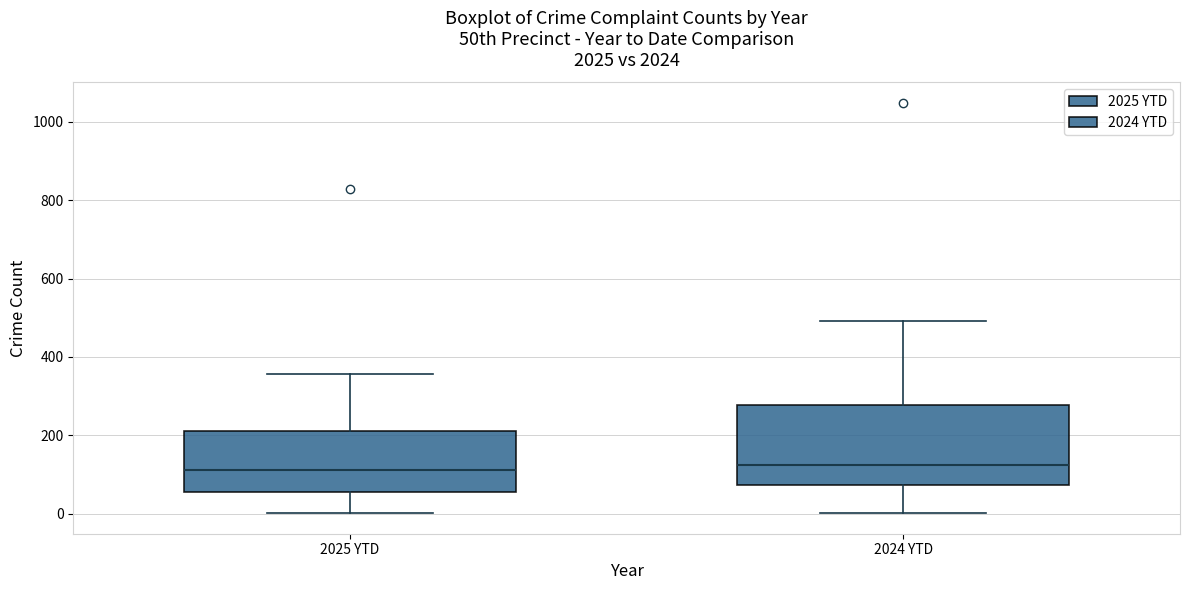

Which box is the tallest, from its lower edge to its upper edge?

2024 YTD